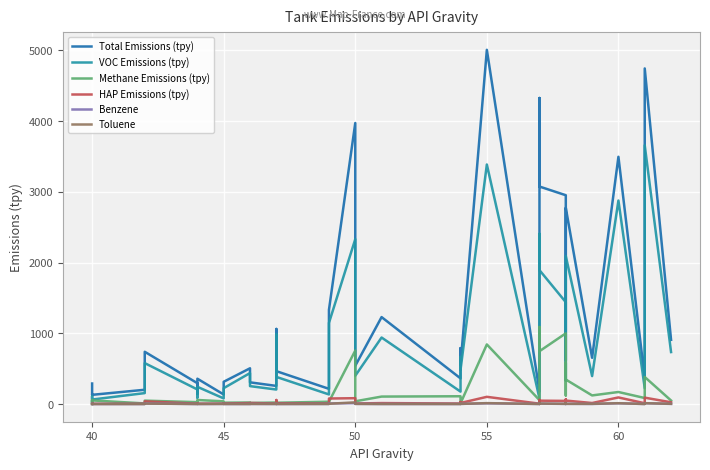

What is the value of the Total Emissions (tpy) point at the 40th from the left?

907.5